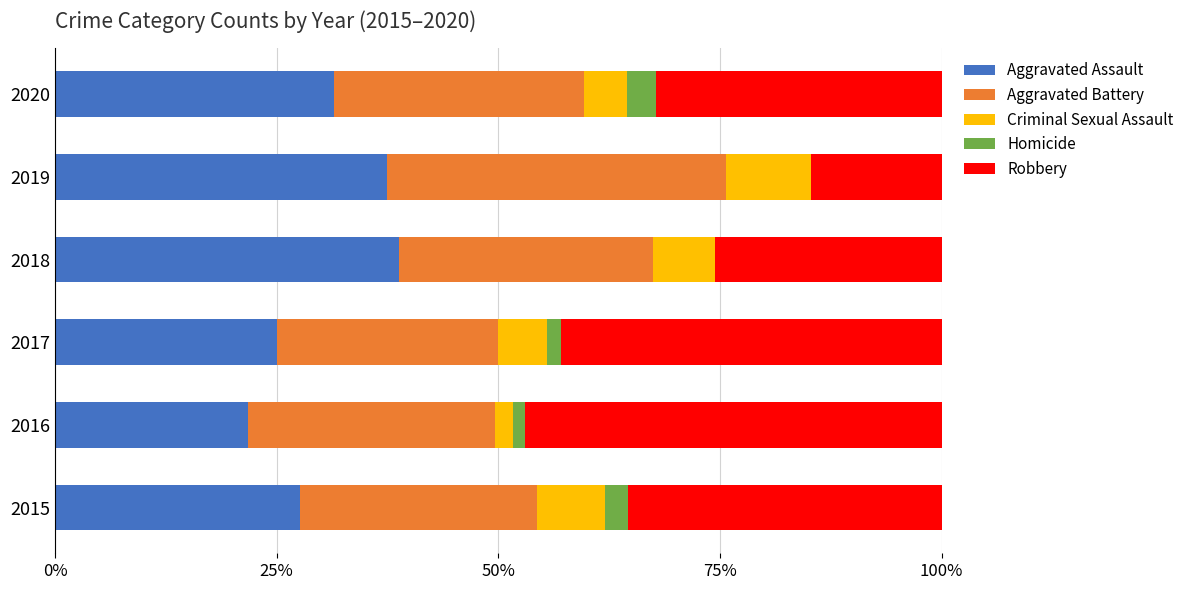

What is the highest value of the Aggravated Assault series?

38.8